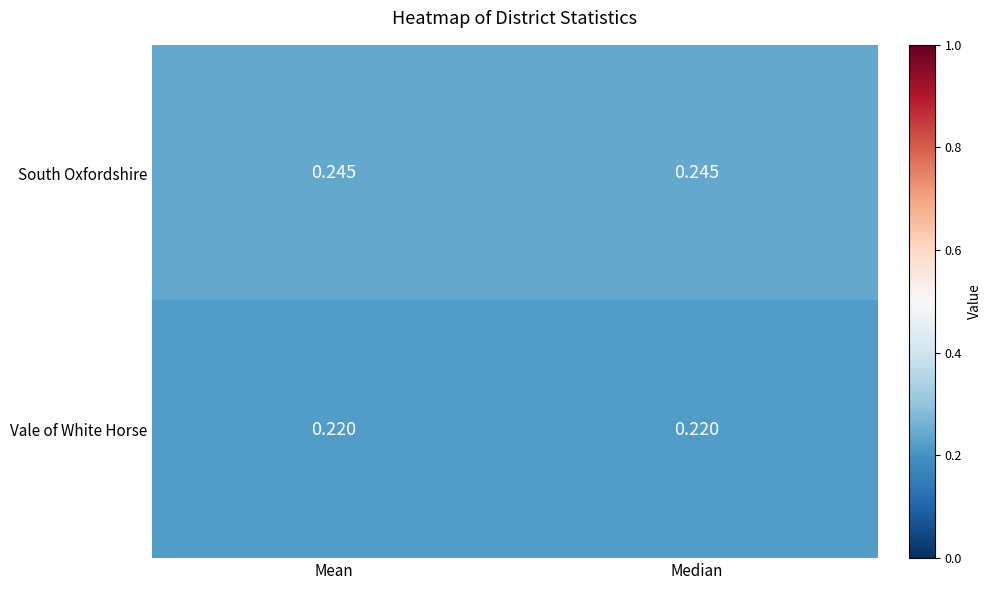

Rank the series at Mean from lowest to highest value.

Vale of White Horse, South Oxfordshire